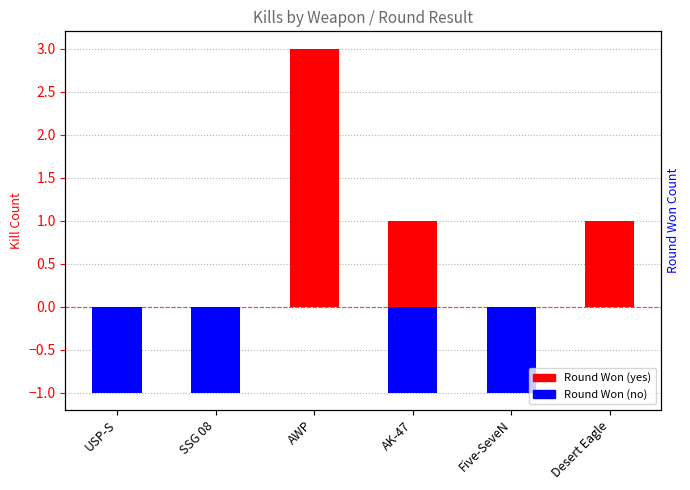

How many categories are shown in the chart?

6